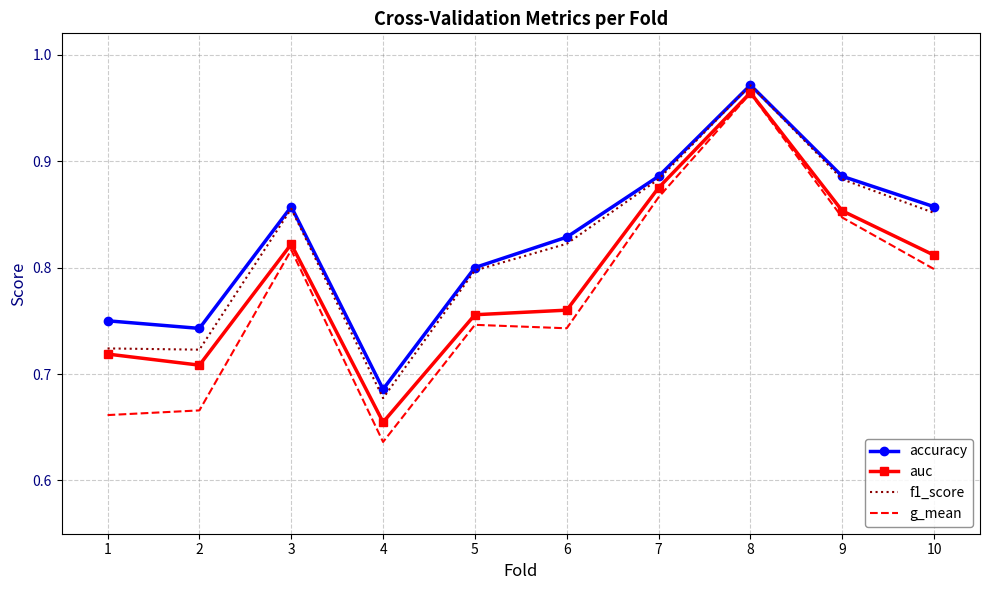

What is the sum of all auc values?

7.9